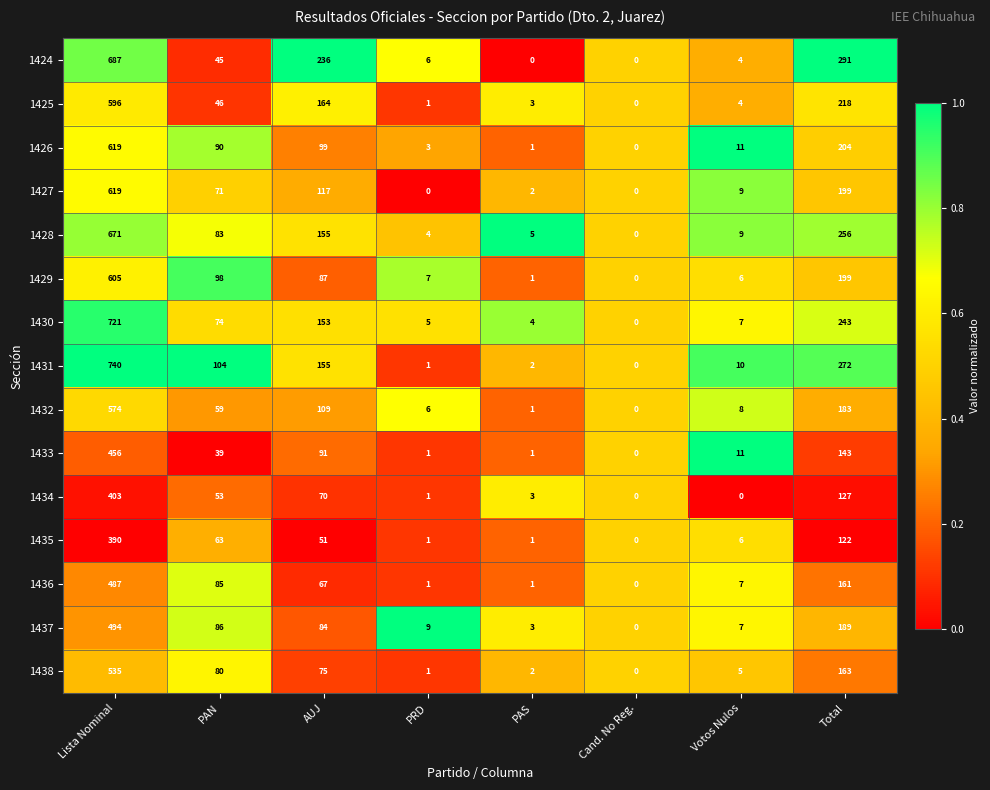

What is the difference between the maximum and minimum values in the 1425 series?

596